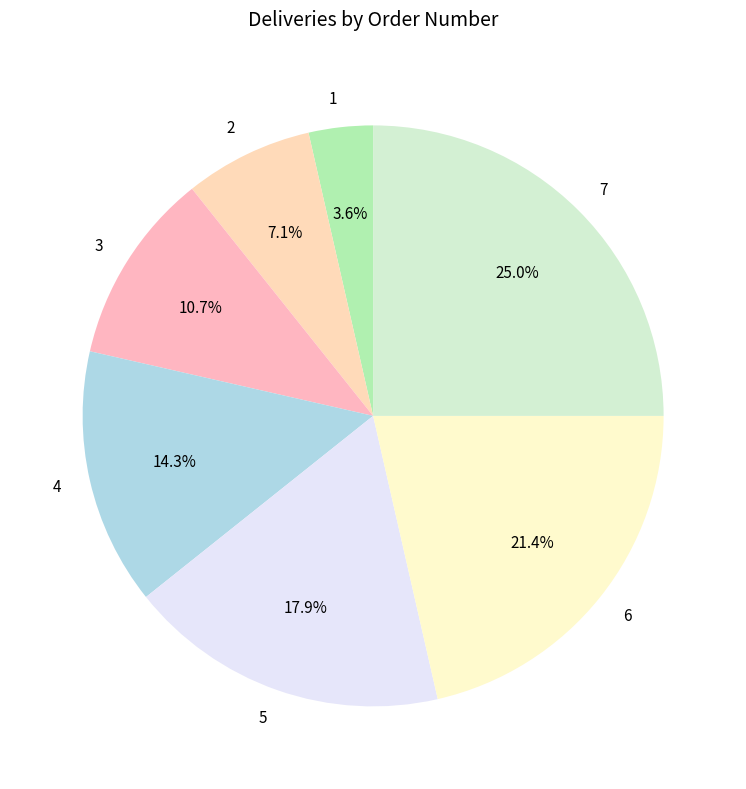

To the nearest percent, what percentage of the pie is 6?

21%